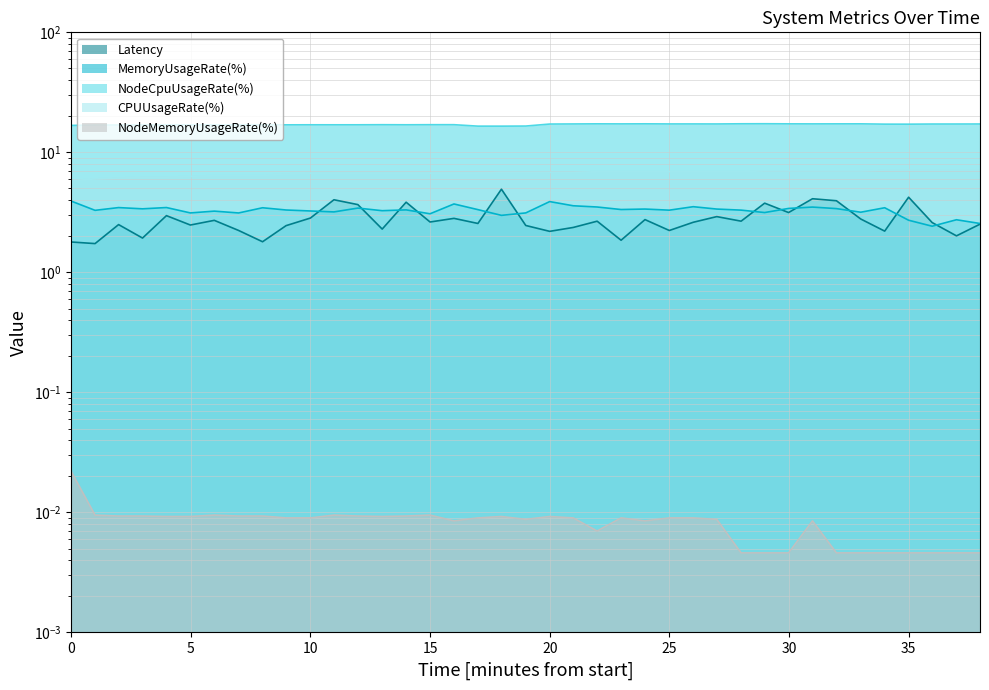

What are all the series names shown in the legend?

Latency, MemoryUsageRate(%), NodeCpuUsageRate(%), CPUUsageRate(%), NodeMemoryUsageRate(%)